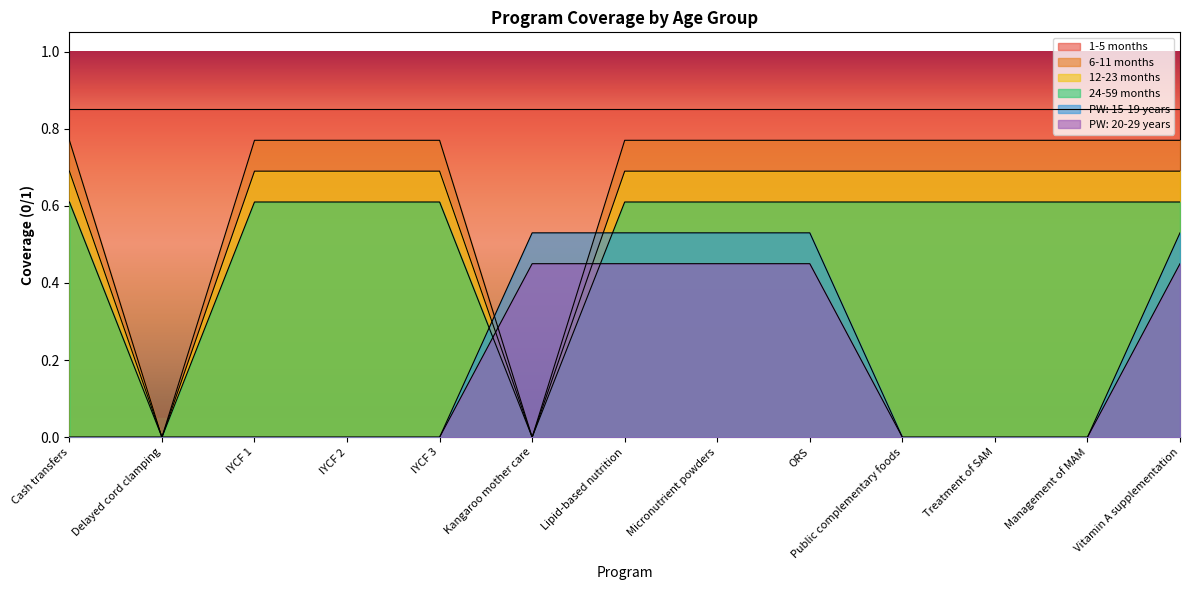

Which series has the largest total across all categories?

1-5 months